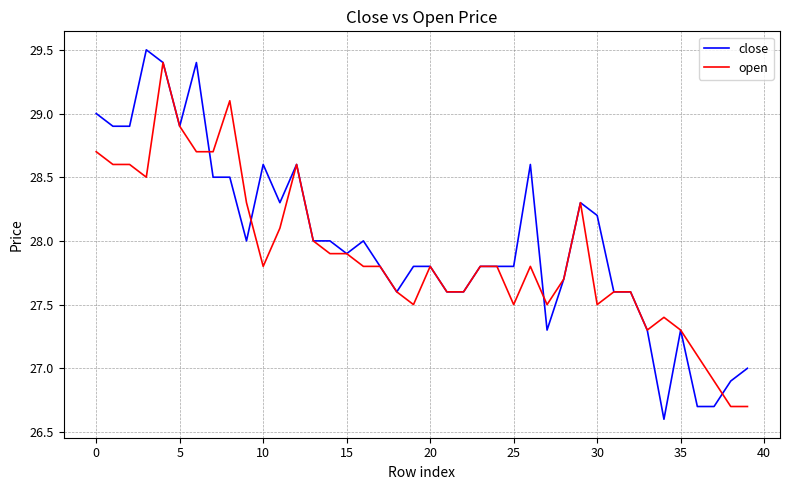

Which series has the widest spread of values?

close